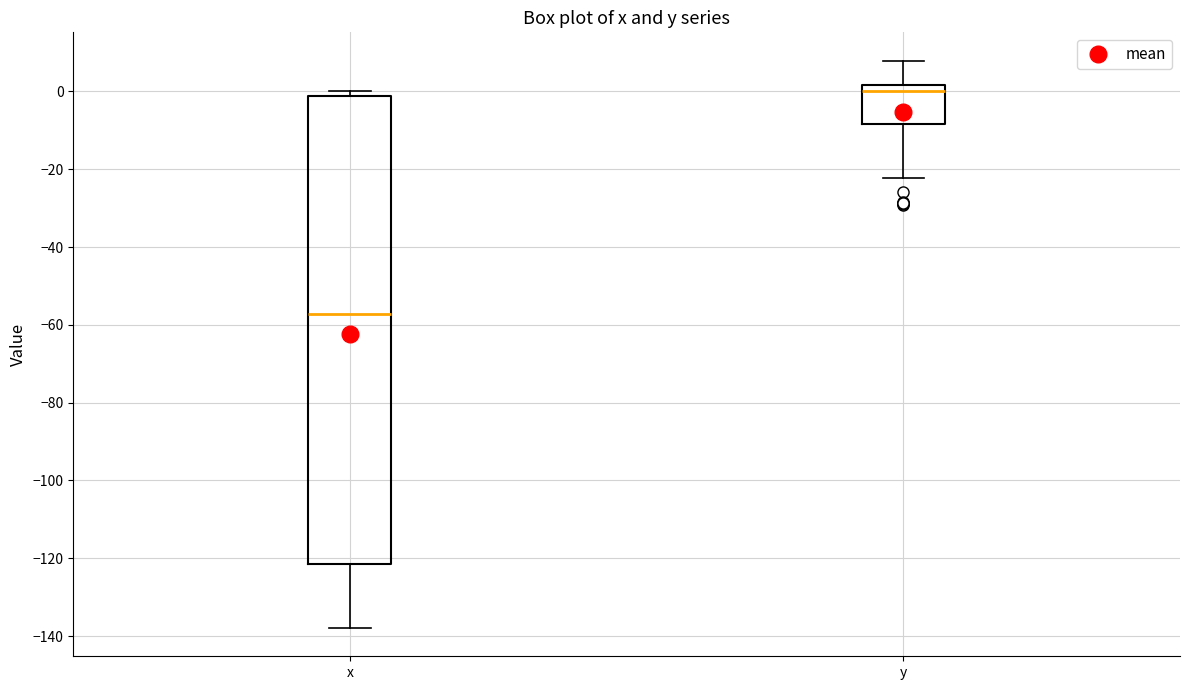

Reading left to right, read every box against the y-axis: the position of its median line, the range the box covers, and the ends of its whiskers. The values are not printed on the chart, so give them approximately, as read against the axis.

x: median -58, box -122 to -2, whiskers -138 to 0
y: median 0, box -8 to 2, whiskers -22 to 8